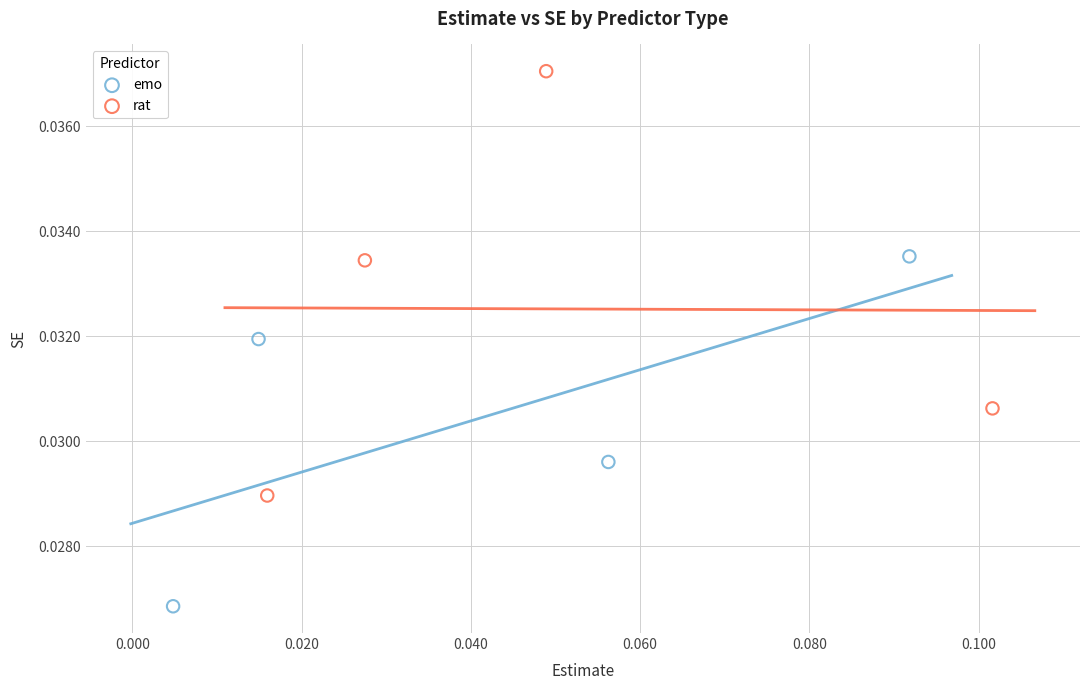

Which series reaches the maximum Y coordinate?

rat